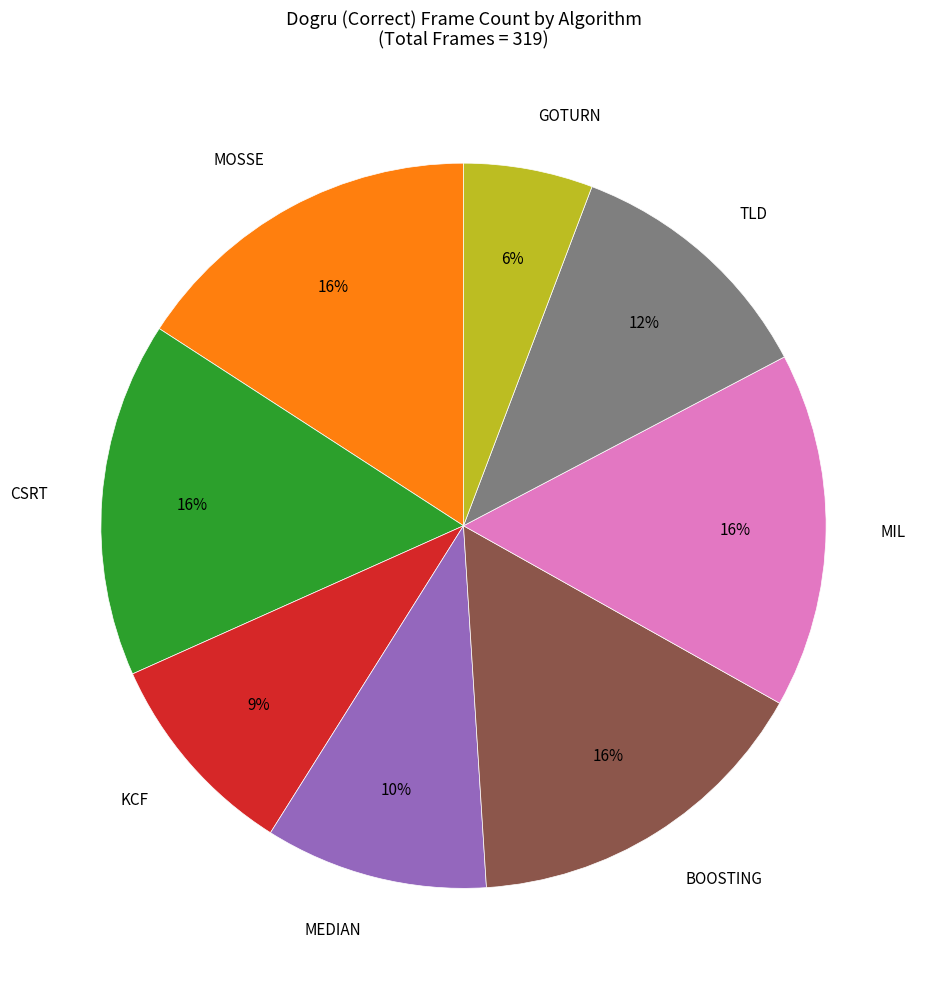

To the nearest percent, what is the combined percentage of KCF and GOTURN?

15%